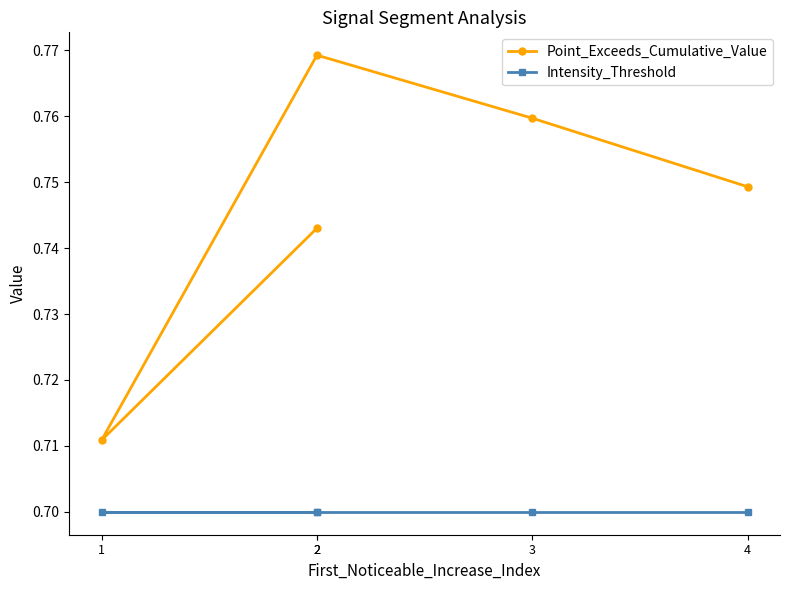

What is the difference between the highest and lowest values at 3?

0.1